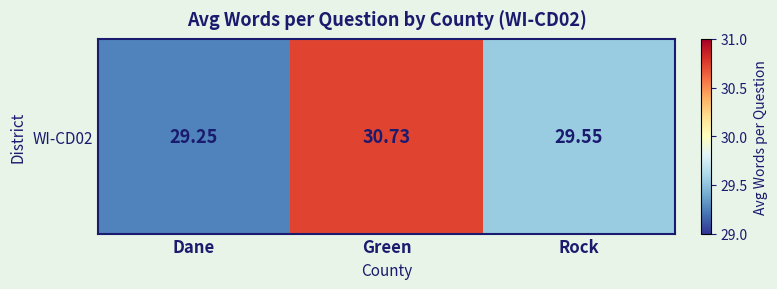

Which label corresponds to the largest value in the chart?

Green